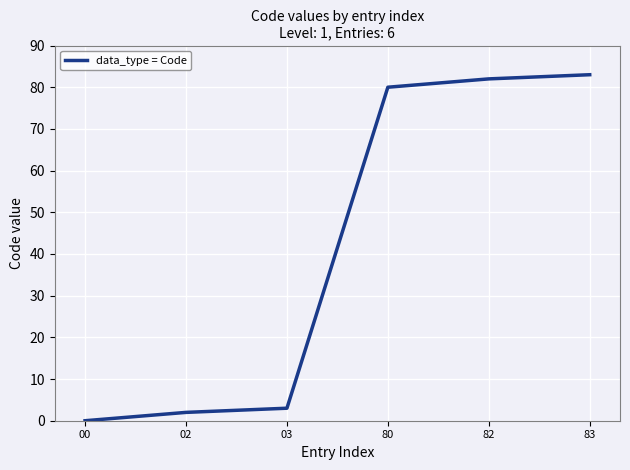

Reading right to left, extract all data points from this chart.

83	82	80	3	2	0